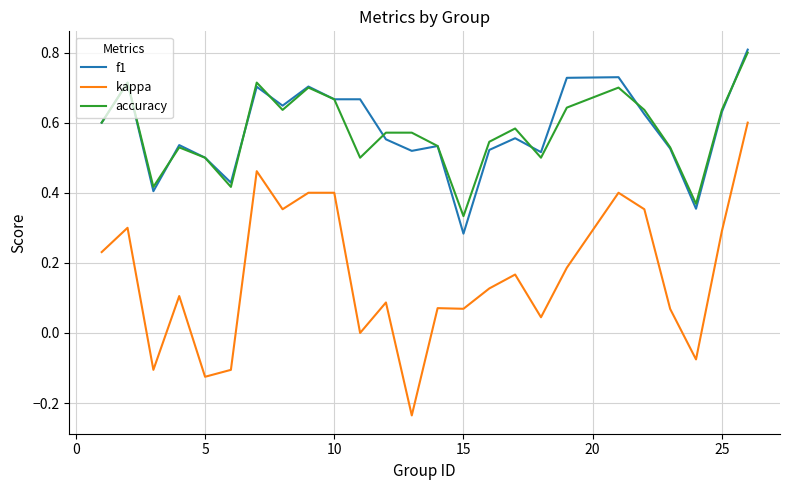

True or false: f1 and kappa intersect in this chart.

False